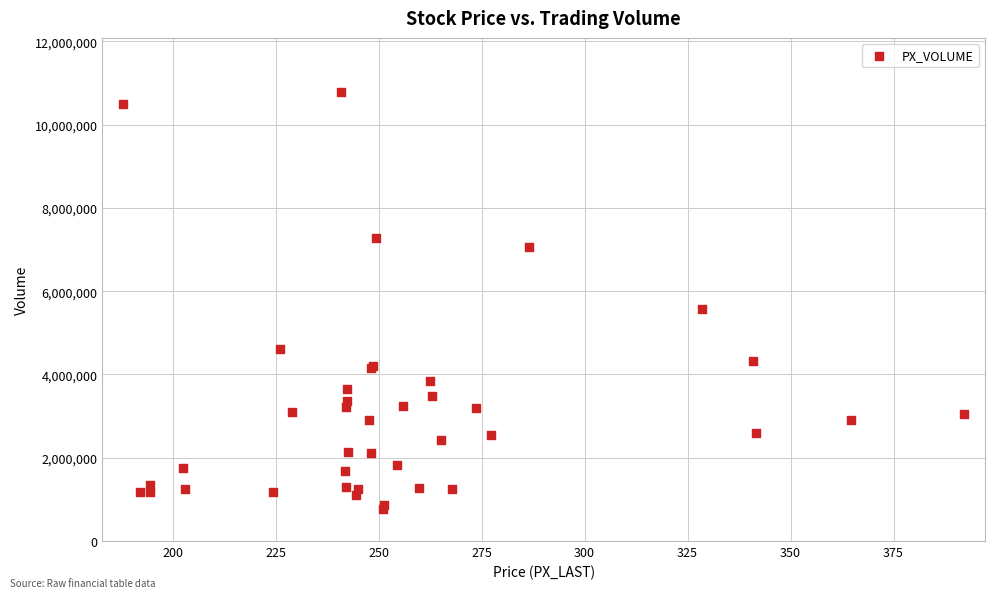

What Y value in the scatter plot is closest to 5778727?

5581302